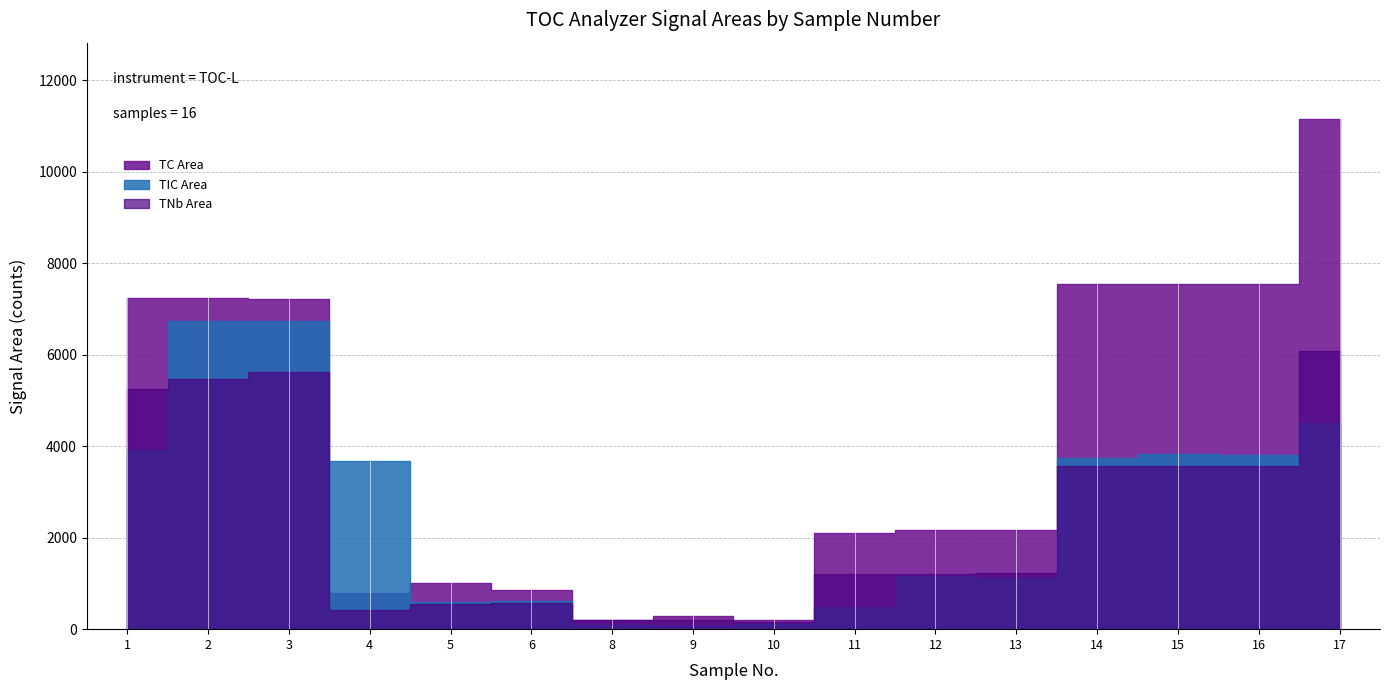

True or false: TIC Area and NPOC Area intersect in this chart.

False